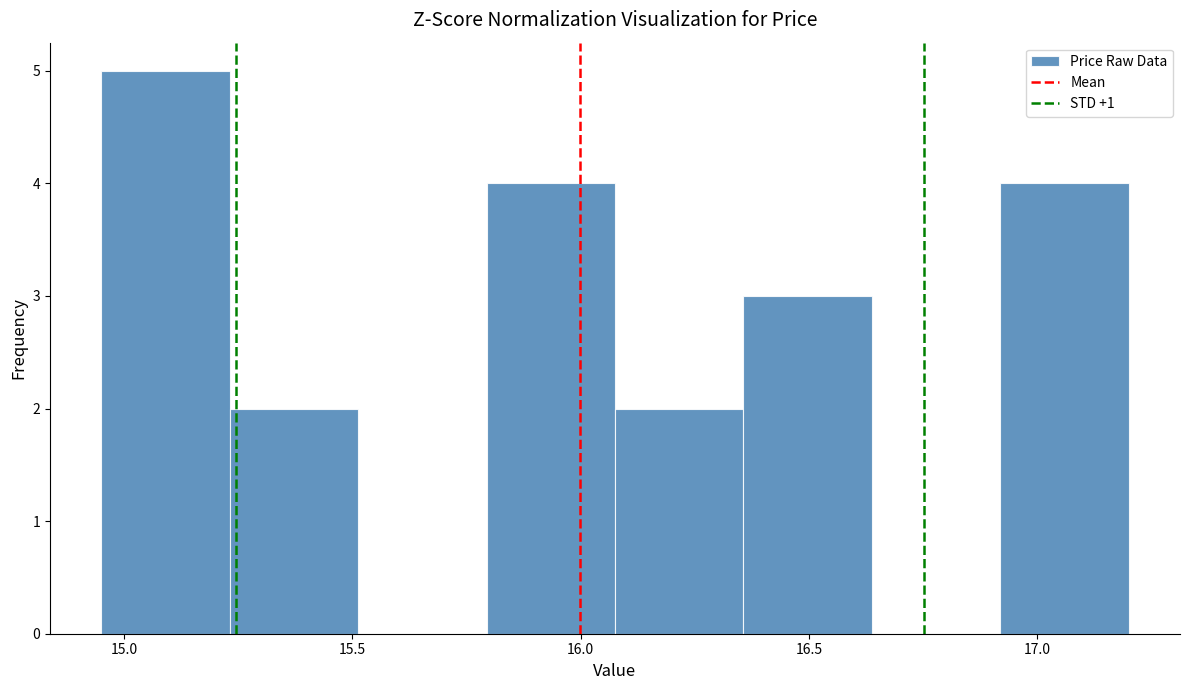

Reading left to right, list every bar in this chart as the range it spans on the x-axis followed by its height. Neither the bar edges nor the heights are printed on the chart, so give them approximately, as read against the axes.

14.95 to 15.25: 5
15.25 to 15.50: 2
15.50 to 15.80: 0
15.80 to 16.10: 4
16.10 to 16.35: 2
16.35 to 16.65: 3
16.65 to 16.90: 0
16.90 to 17.20: 4